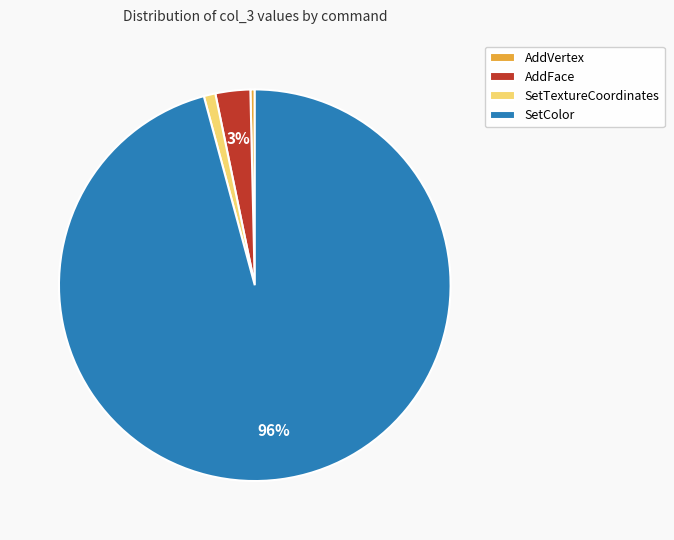

How many segments does this pie chart have?

4